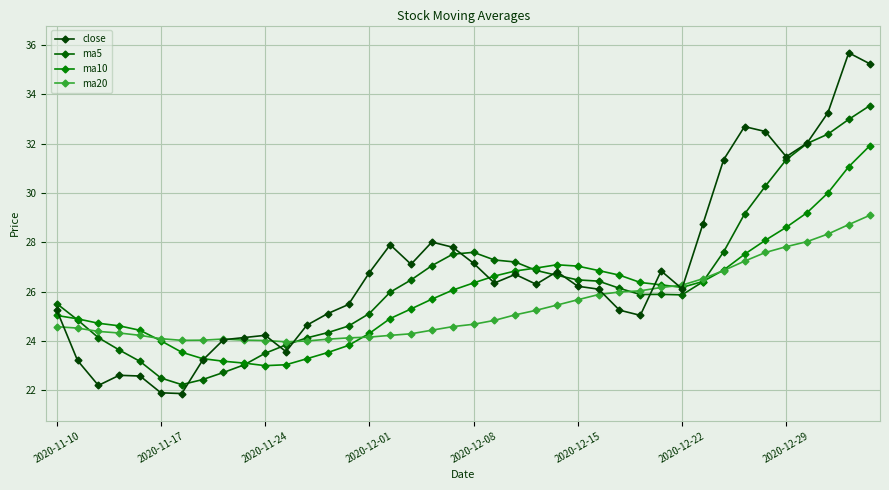

Does the chart have visible grid lines?

Yes